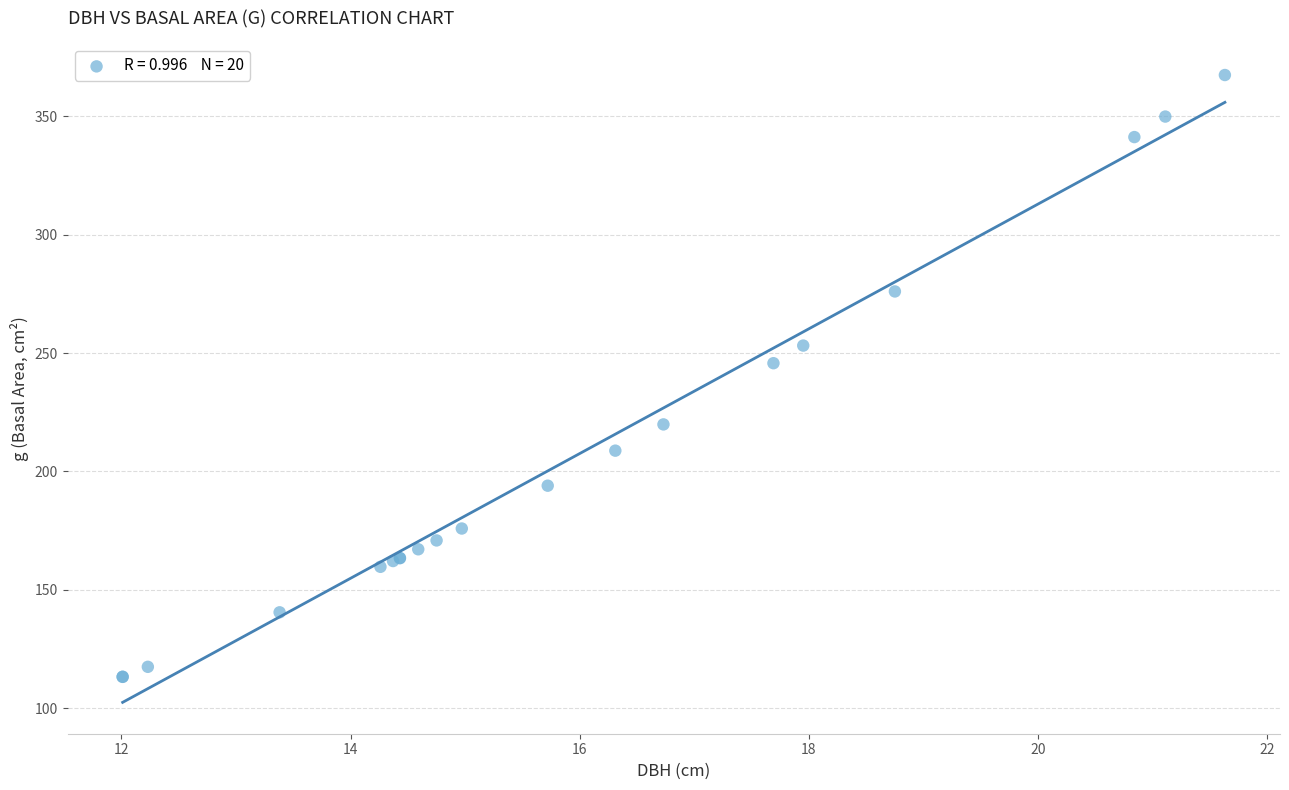

What Y value in the scatter plot is closest to 240?

245.7